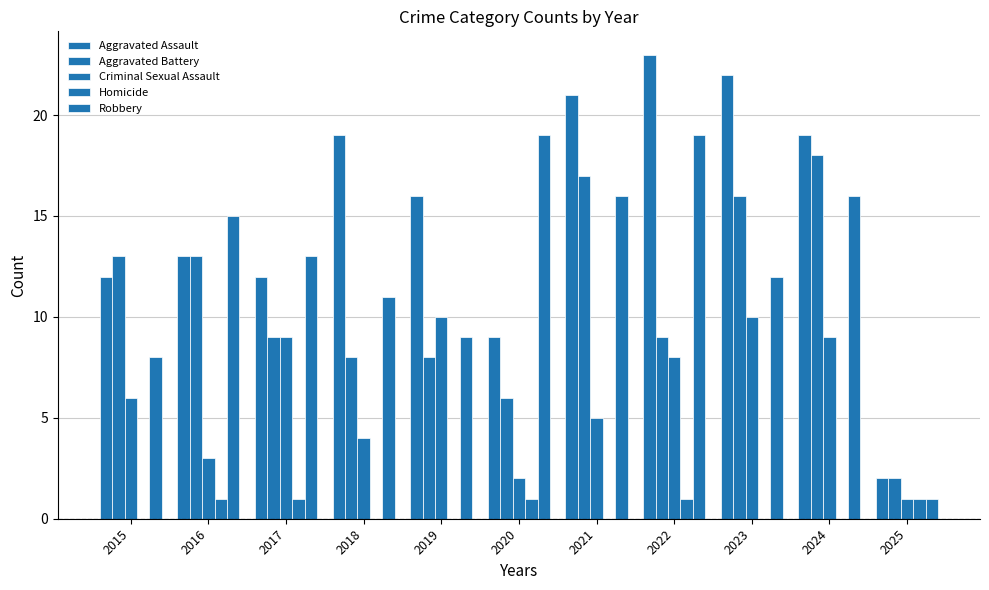

What is the difference between the Aggravated Assault values at 2021 and 2016?

8